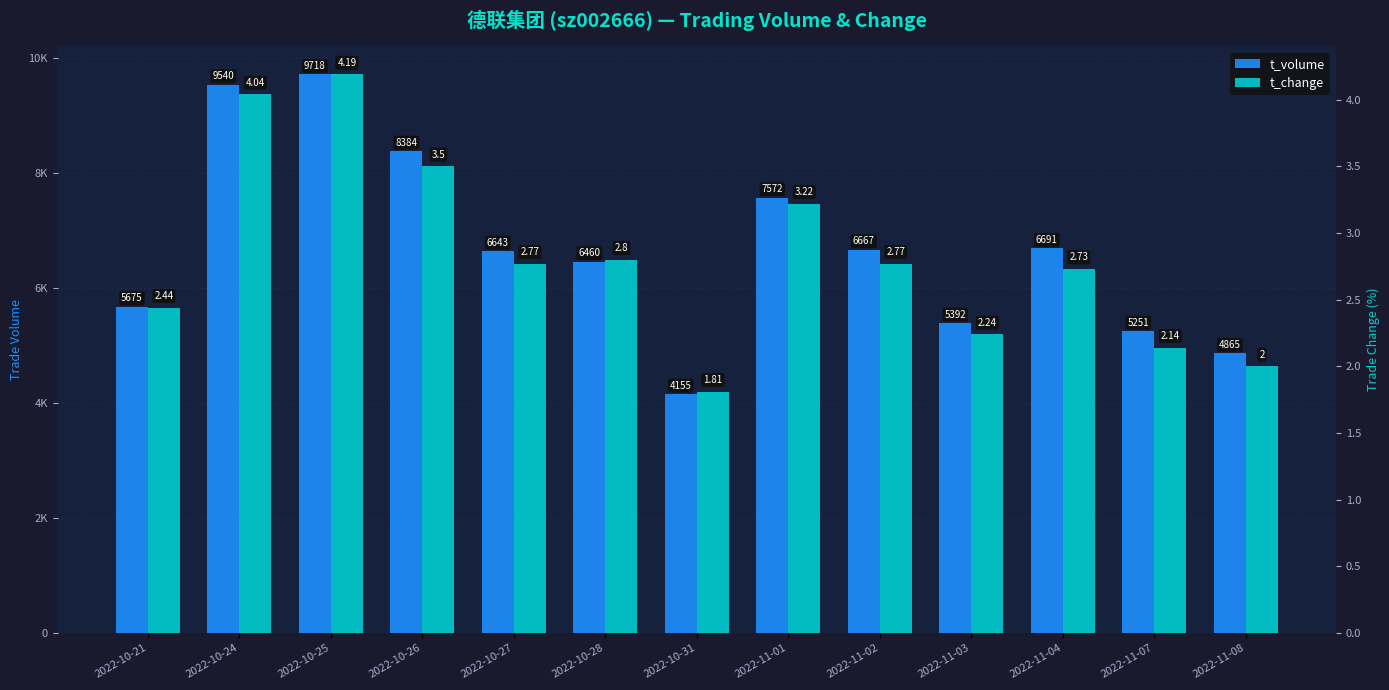

Does the chart contain stacked bars?

No